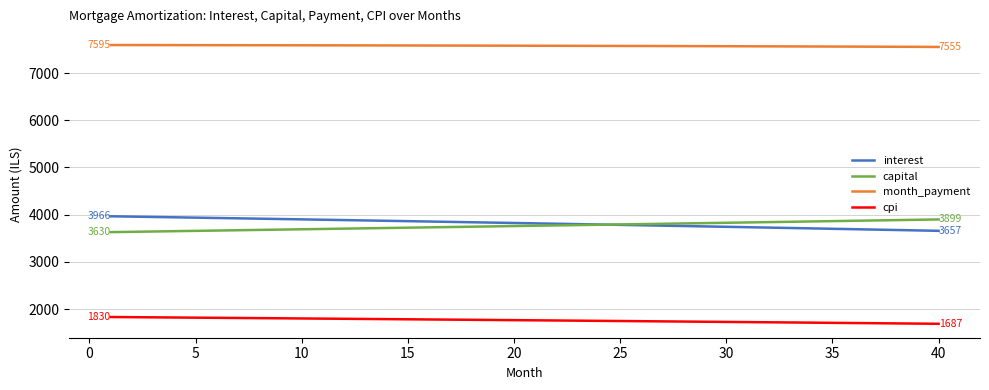

Count the number of data series in this chart.

4